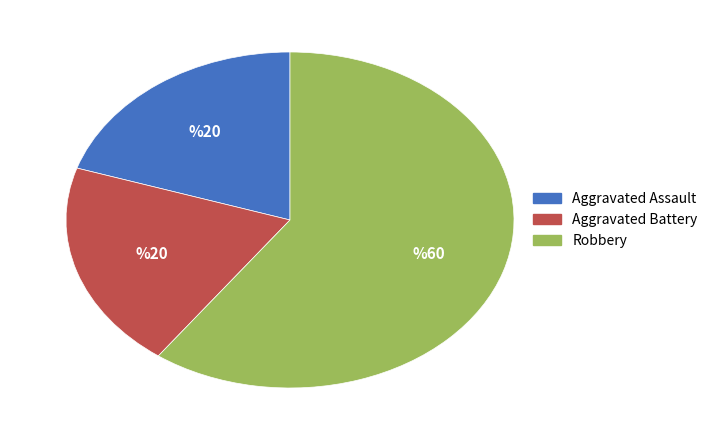

Between Aggravated Assault and Robbery, which is larger?

Robbery